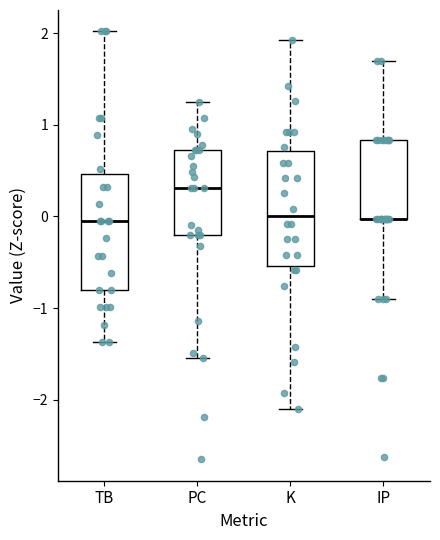

Where is the lower edge of the box for K on the y-axis? The values are not printed on the chart, so give them approximately, as read against the axis.

-0.5